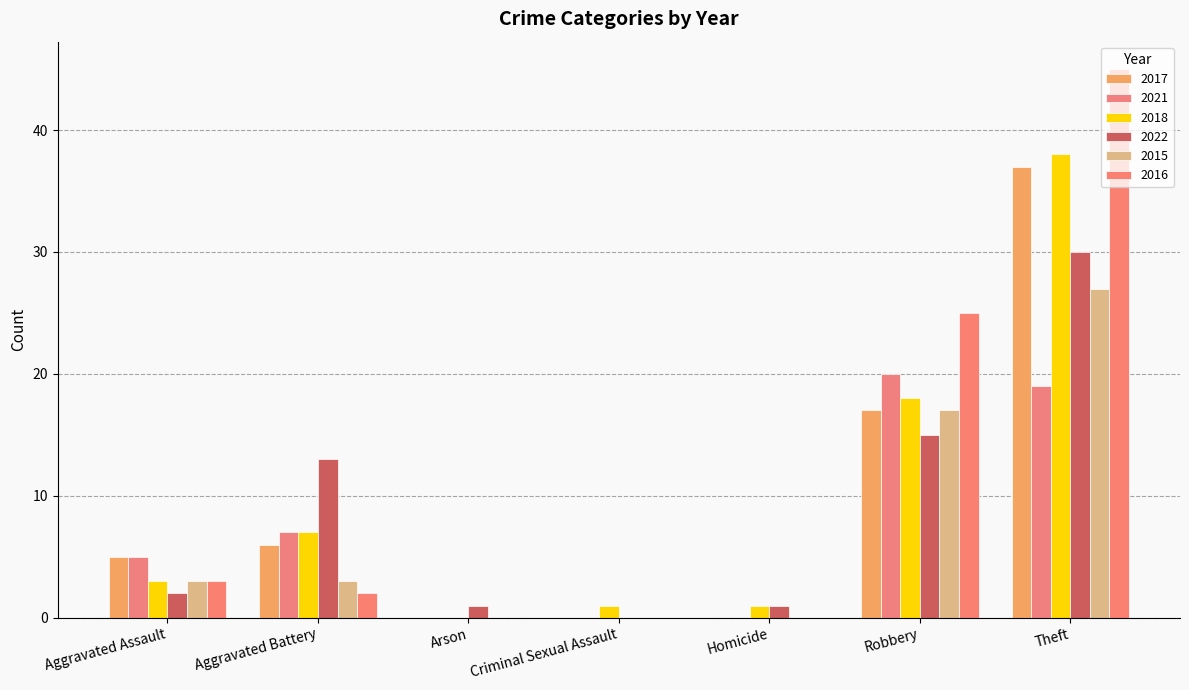

How many groups of bars are there?

7